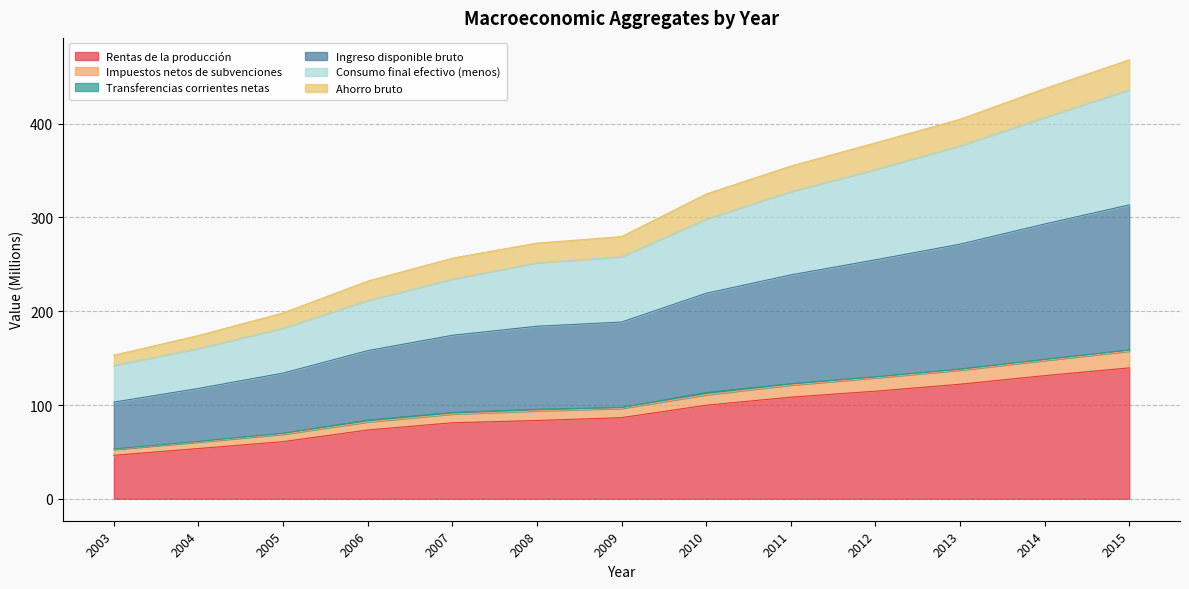

What is the total value across all series at 2007?

256.6